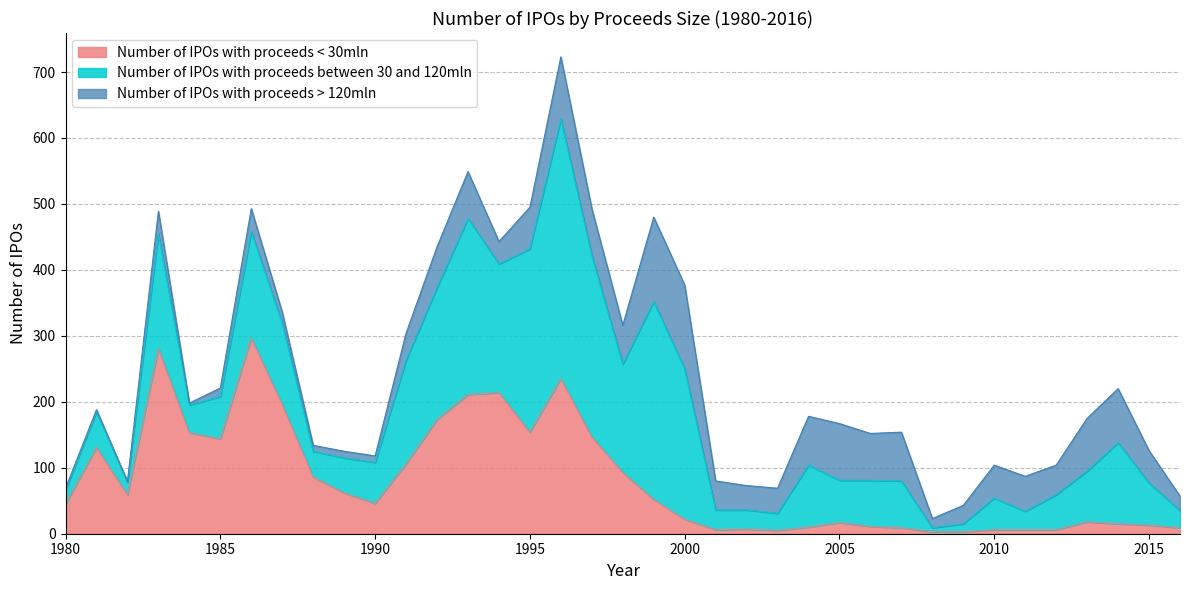

How many values in the Number of IPOs with proceeds < 30mln series are below 46?

18